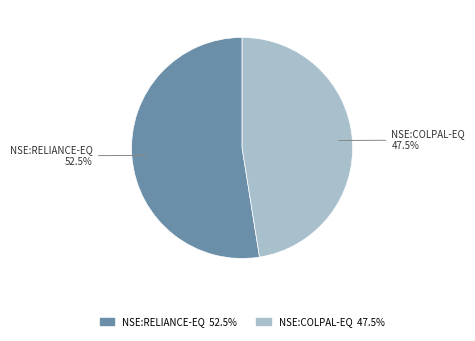

What is the smallest slice in the pie chart?

NSE:COLPAL-EQ